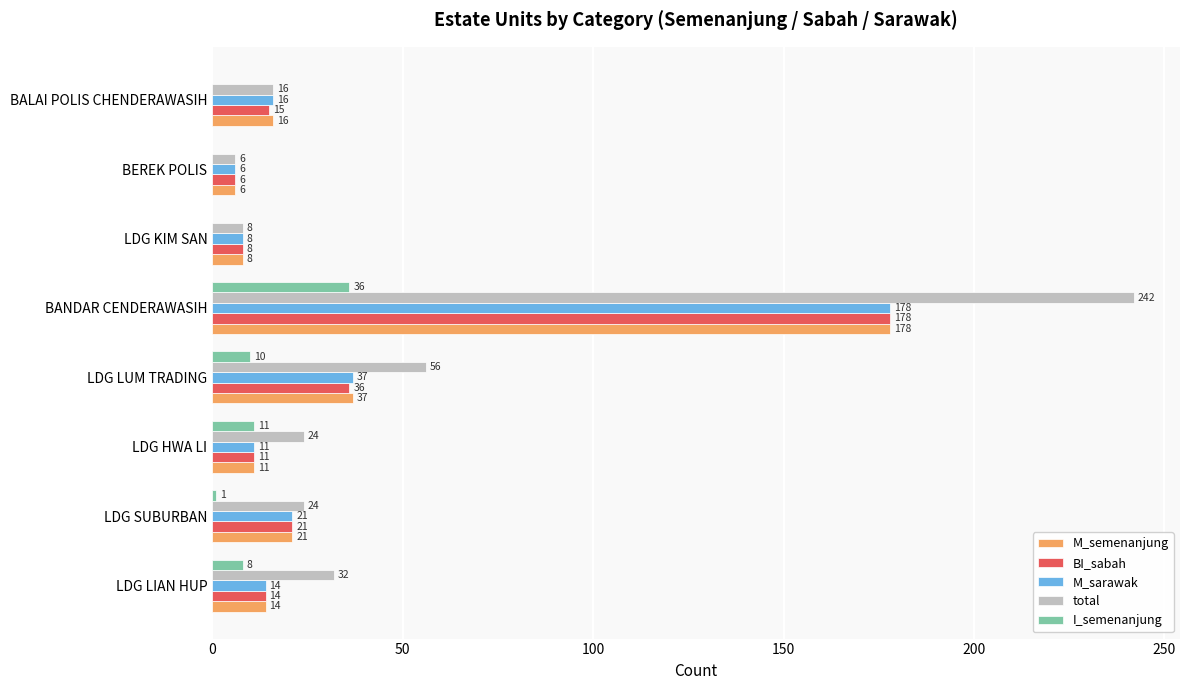

Is it true that M_sarawak equals 14 at LDG LIAN HUP?

True